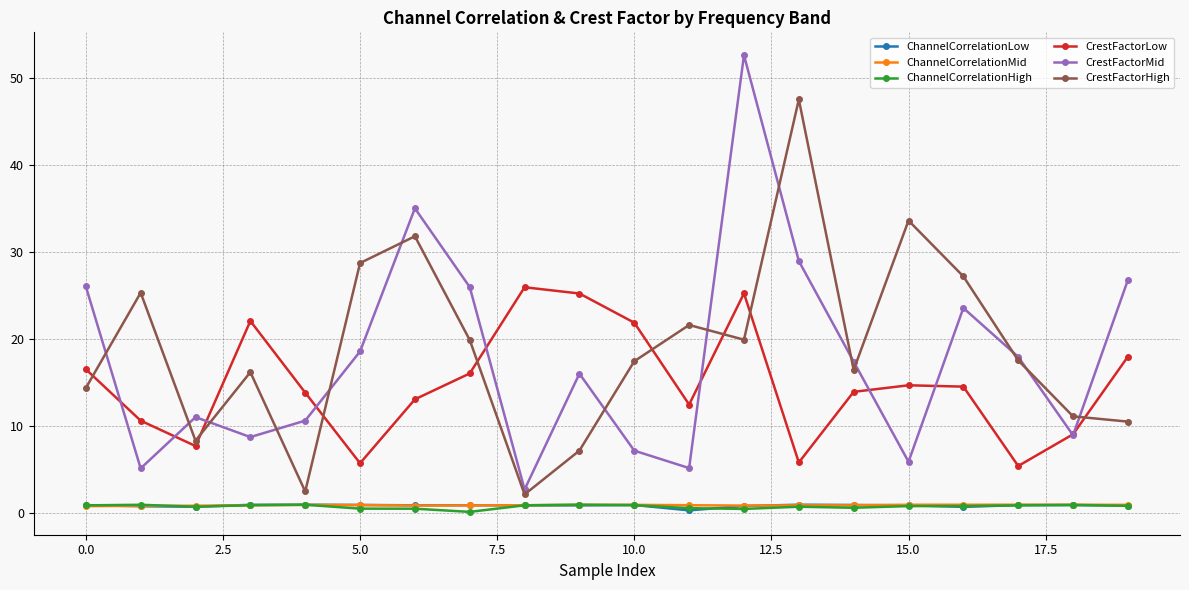

Which series has the largest range (max minus min)?

CrestFactorMid